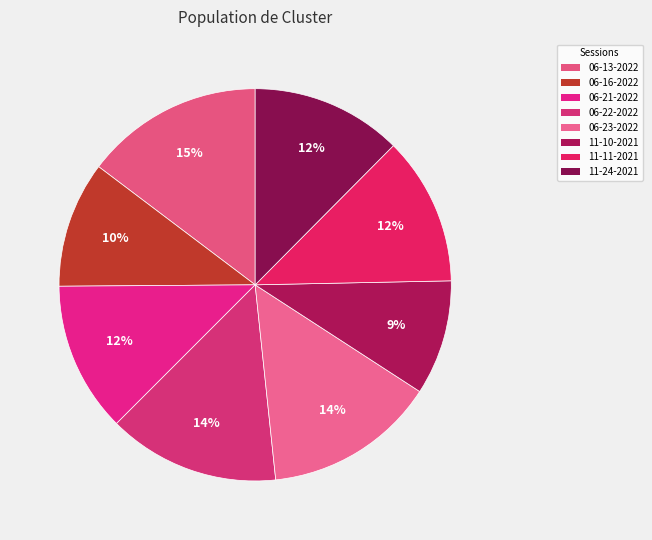

Which category has the smallest portion of the pie?

11-10-2021